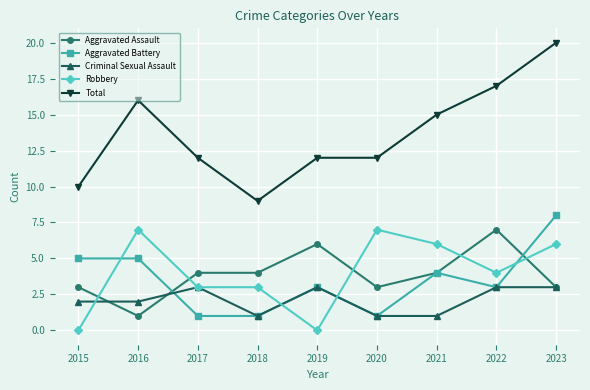

How many lines are shown in the chart?

5